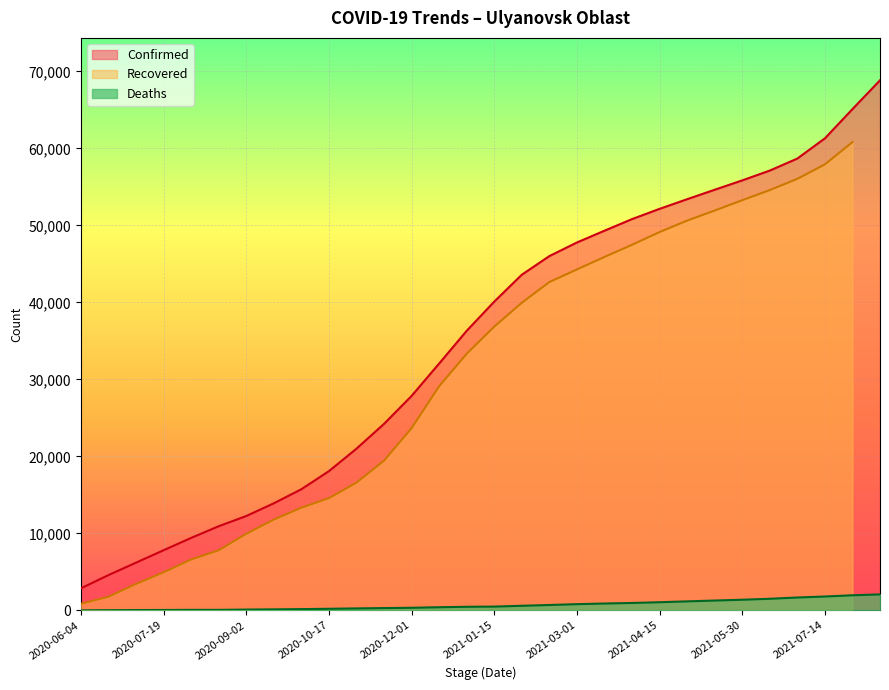

What is the label of the 13th point from the right?

2021-02-14